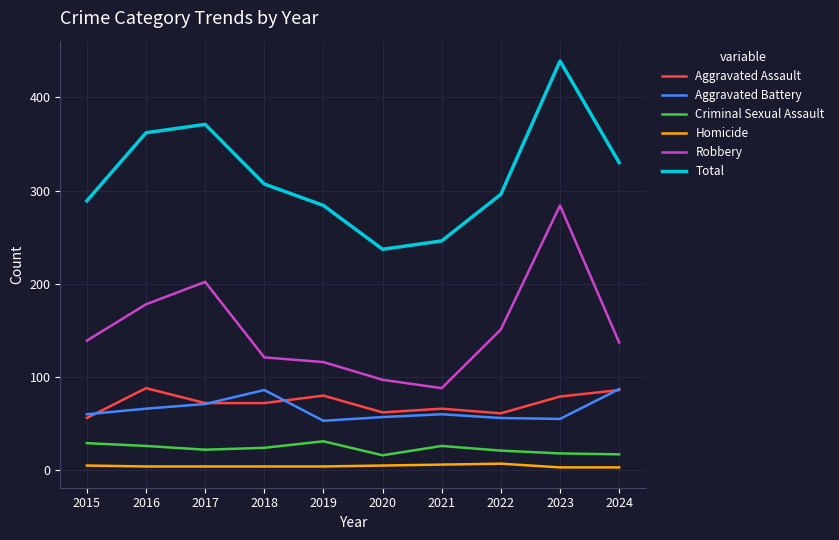

How many lines are shown in the chart?

6